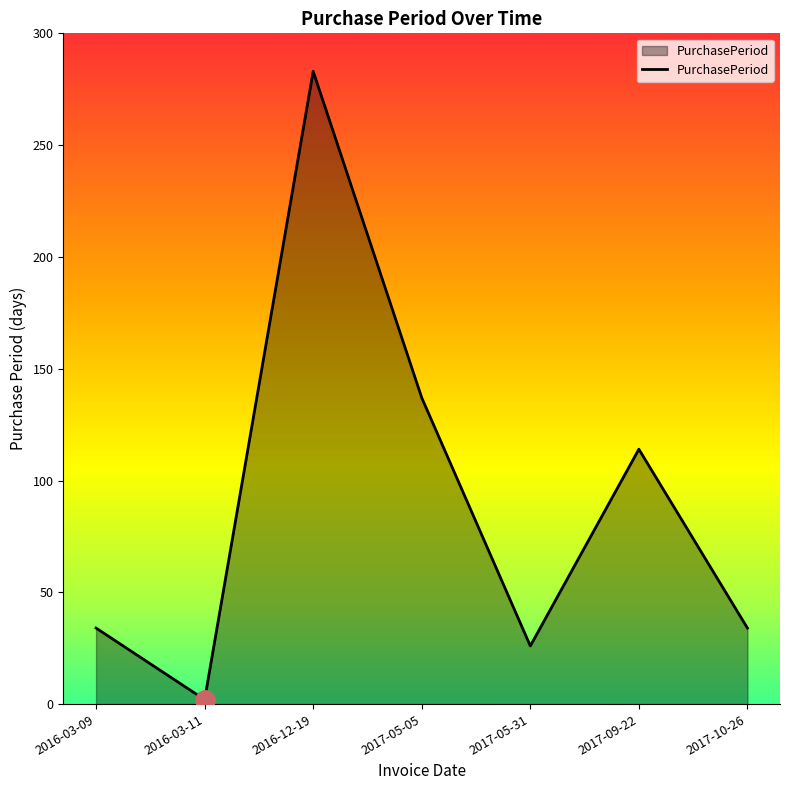

True or false: there are more than 2 points higher than both neighbors.

False